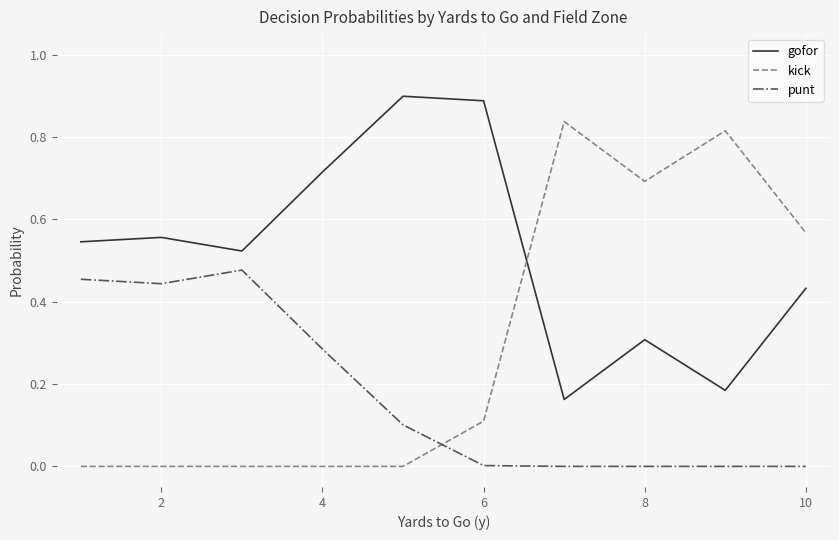

How many times do kick and gofor cross each other?

1